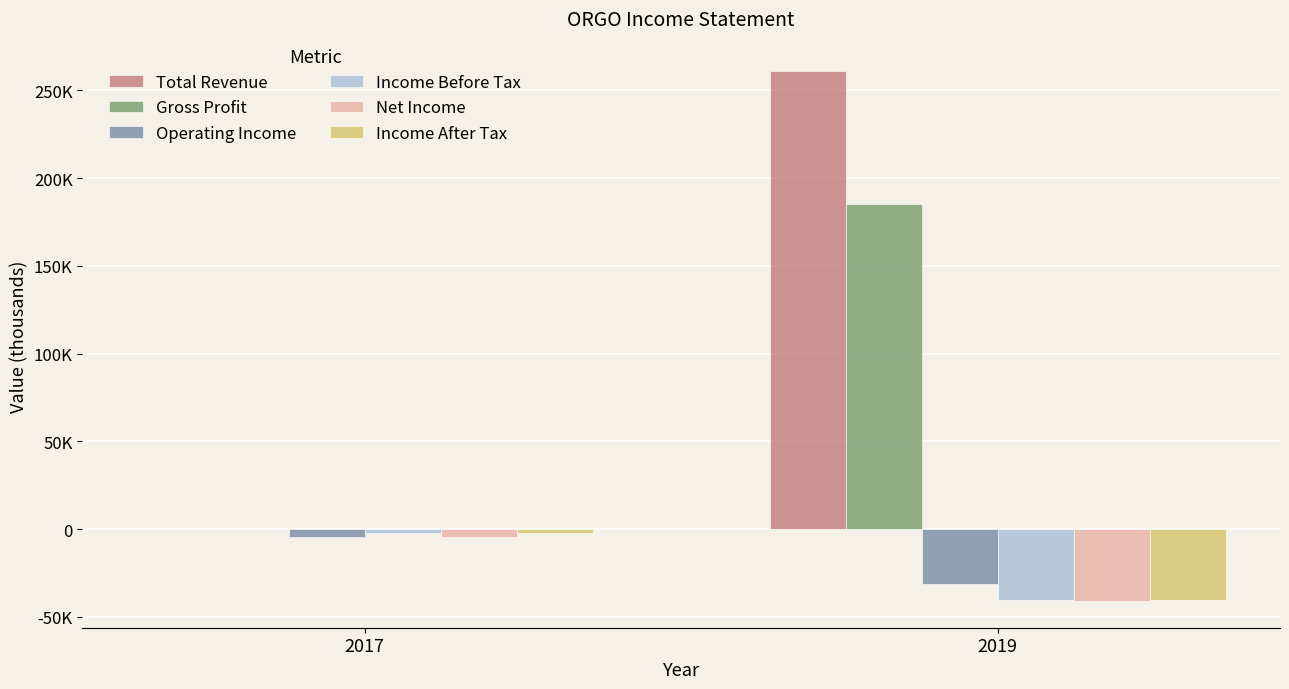

What are all the series names shown in the legend?

Total Revenue, Gross Profit, Operating Income, Income Before Tax, Net Income, Income After Tax